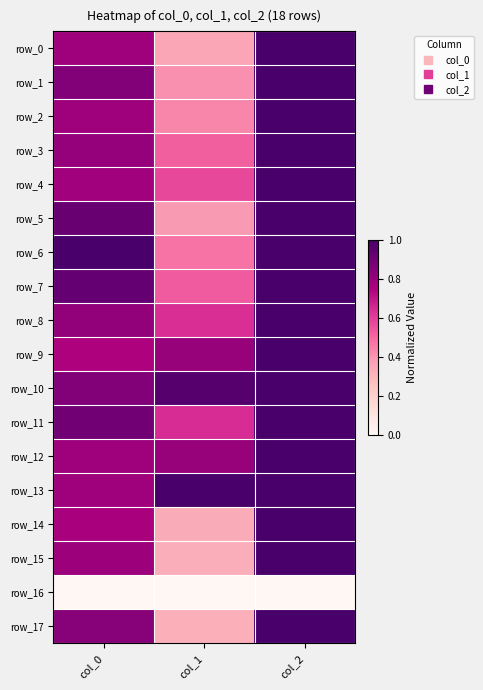

What is the difference between the row_3 values at col_0 and col_1?

0.3